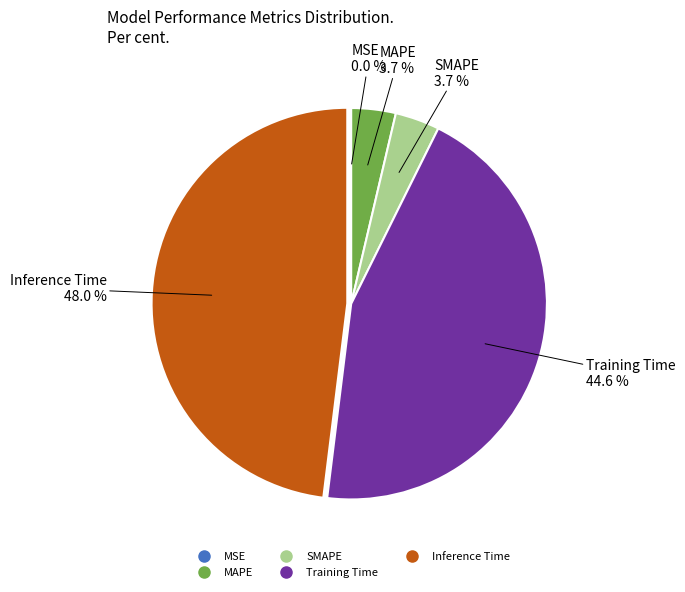

What is the largest slice in the pie chart?

Inference Time